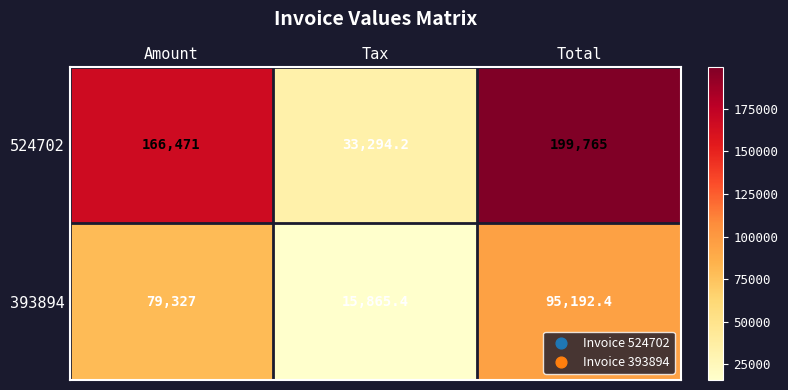

How many data points does each series have?

3